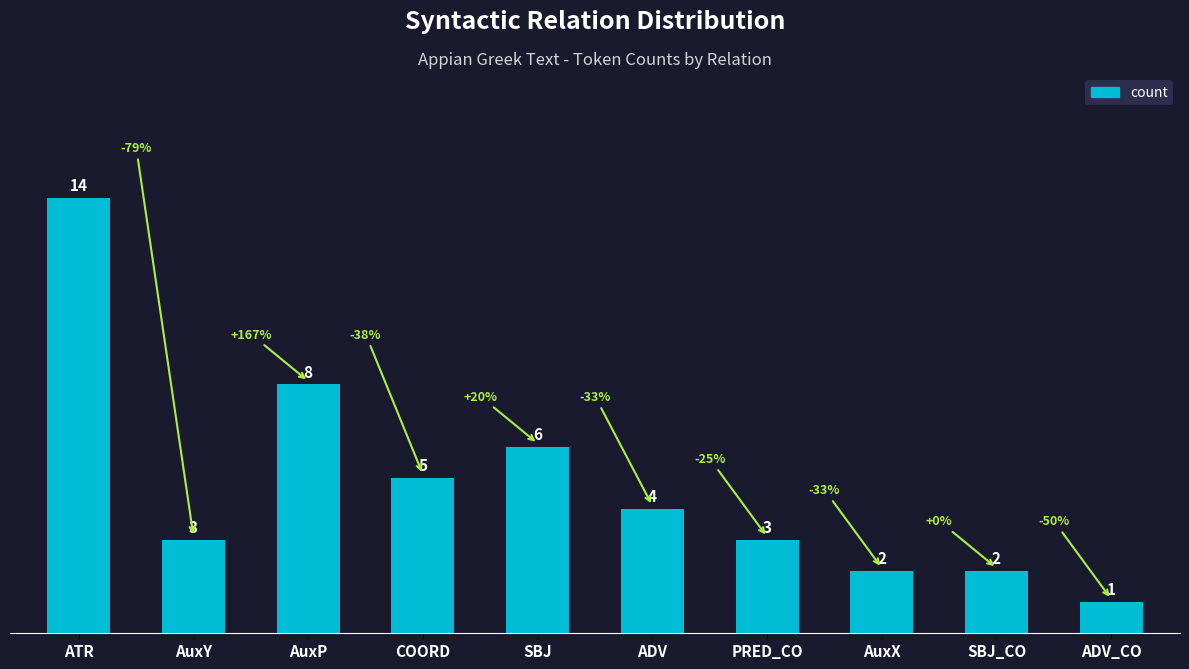

What is the difference between the values at ADV_CO and AuxP?

7